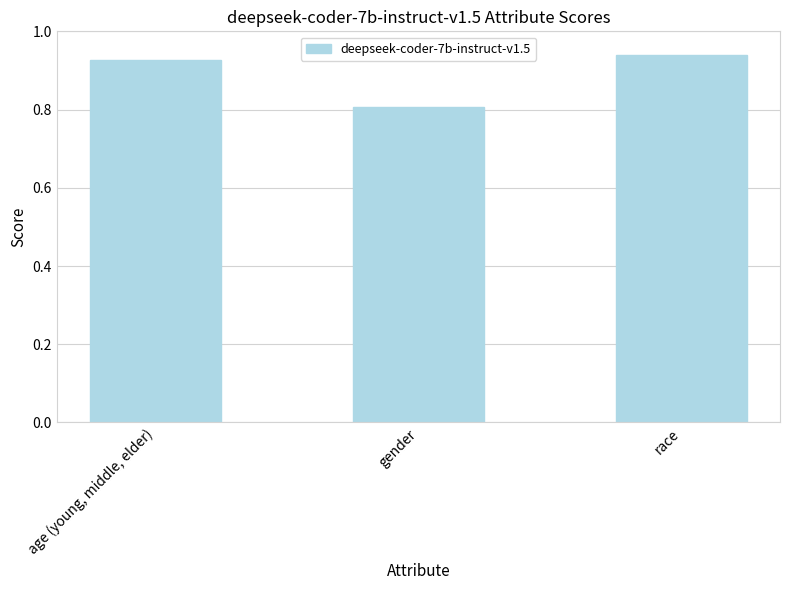

True or false: the data shows 0.8 at gender.

True